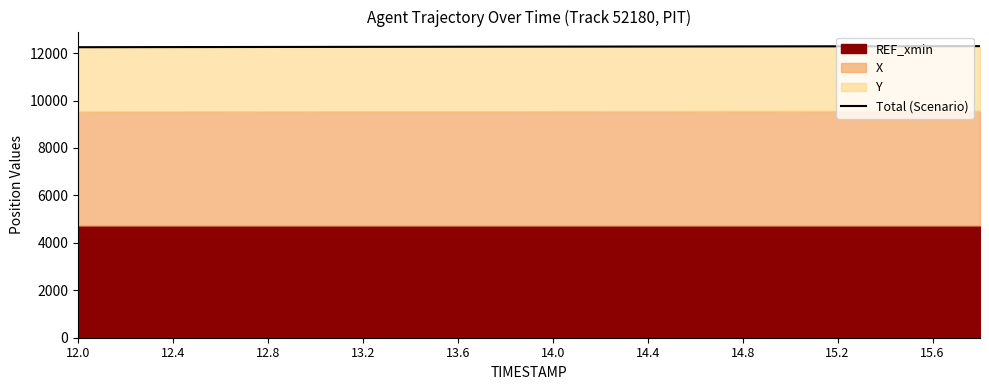

What position from the left is 12.4?

3